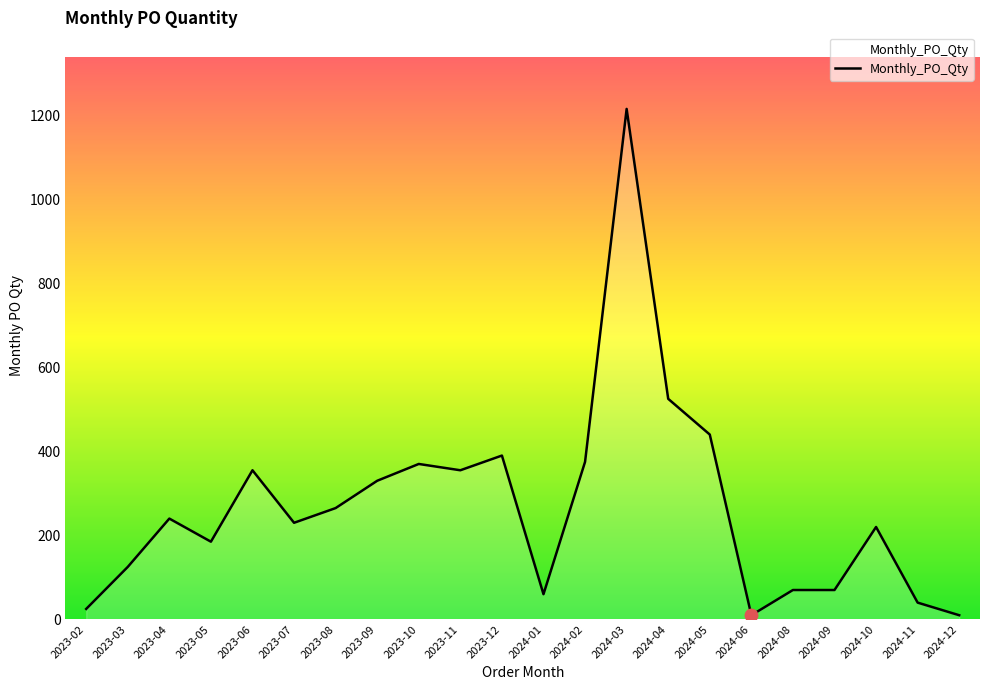

Which label corresponds to the largest value in the chart?

2024-03